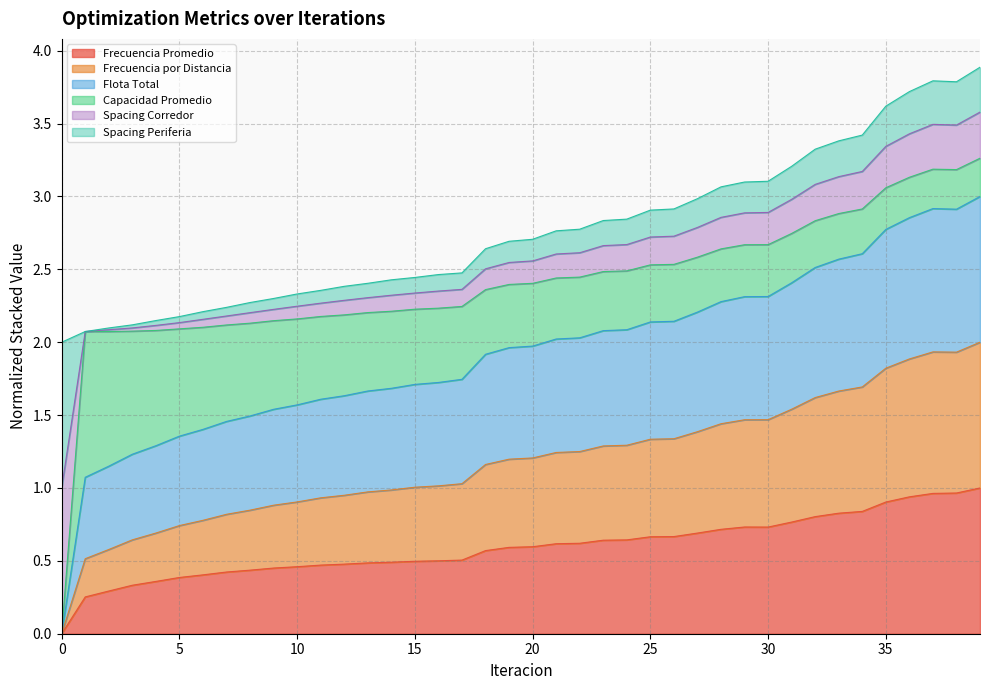

What is the value of the Frecuencia por Distancia point at the 33rd from the left?

1.6